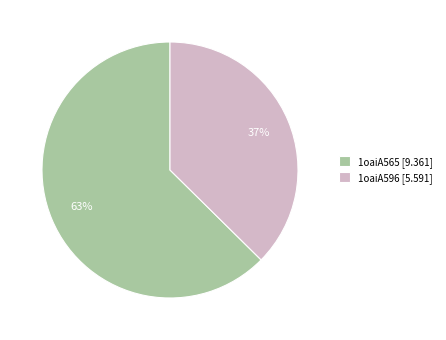

Do 1oaiA596 and 1oaiA565 together represent more than half of the pie?

Yes